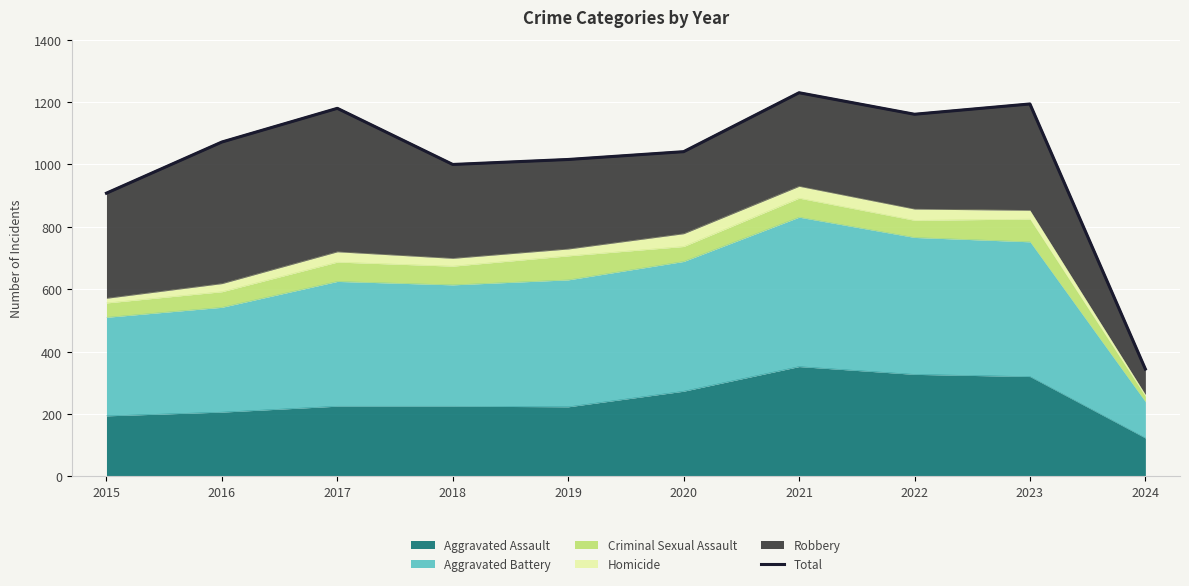

What is the change in value from 2016 to 2020?

-31